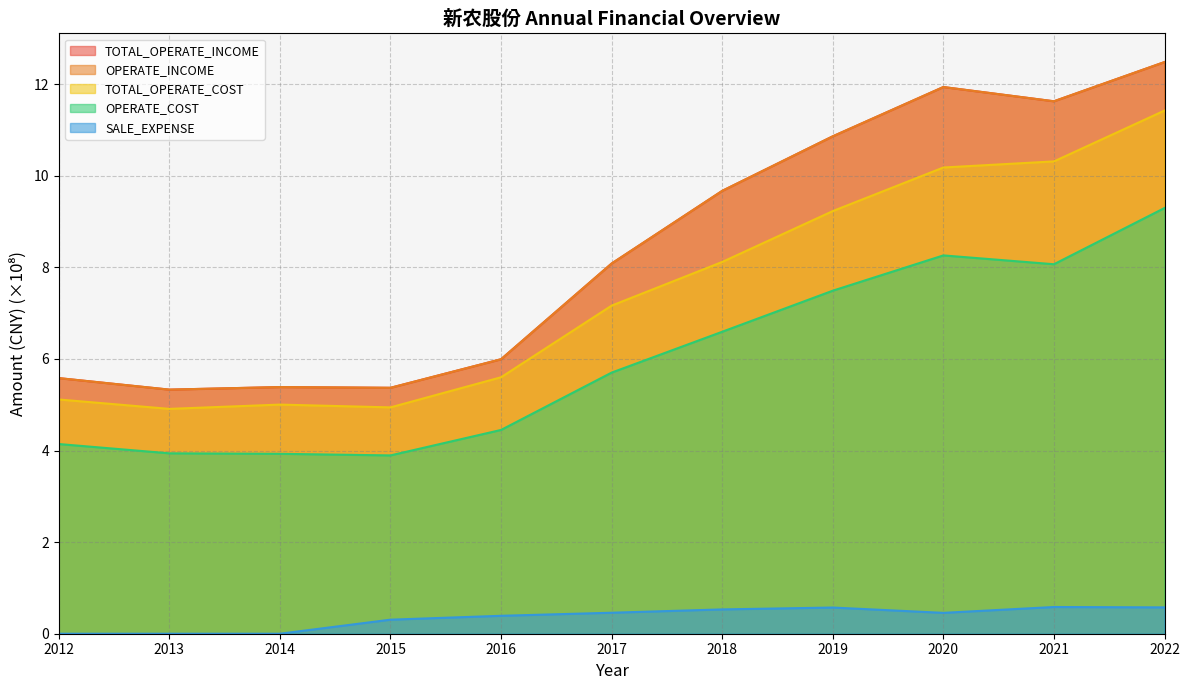

What is the value of the SALE_EXPENSE point at the 9th from the left?

0.5